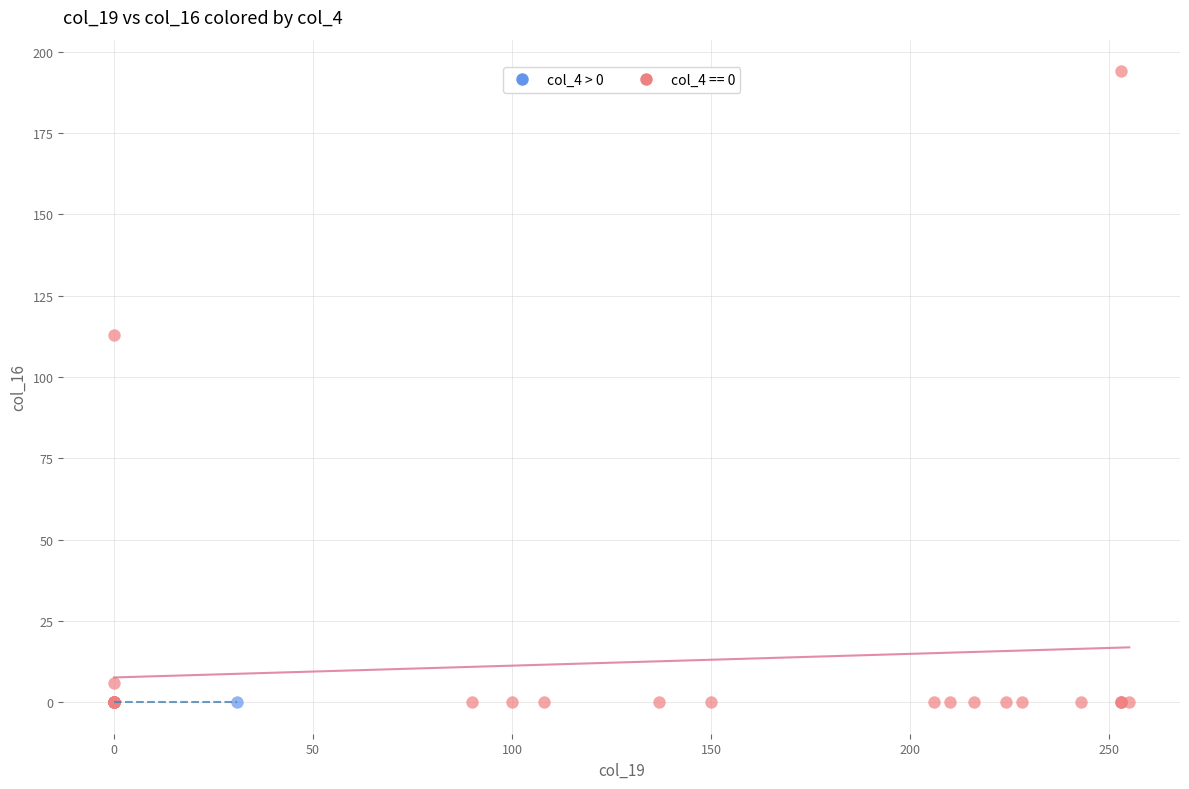

What are all the series names shown in the legend?

col_4 > 0, col_4 == 0